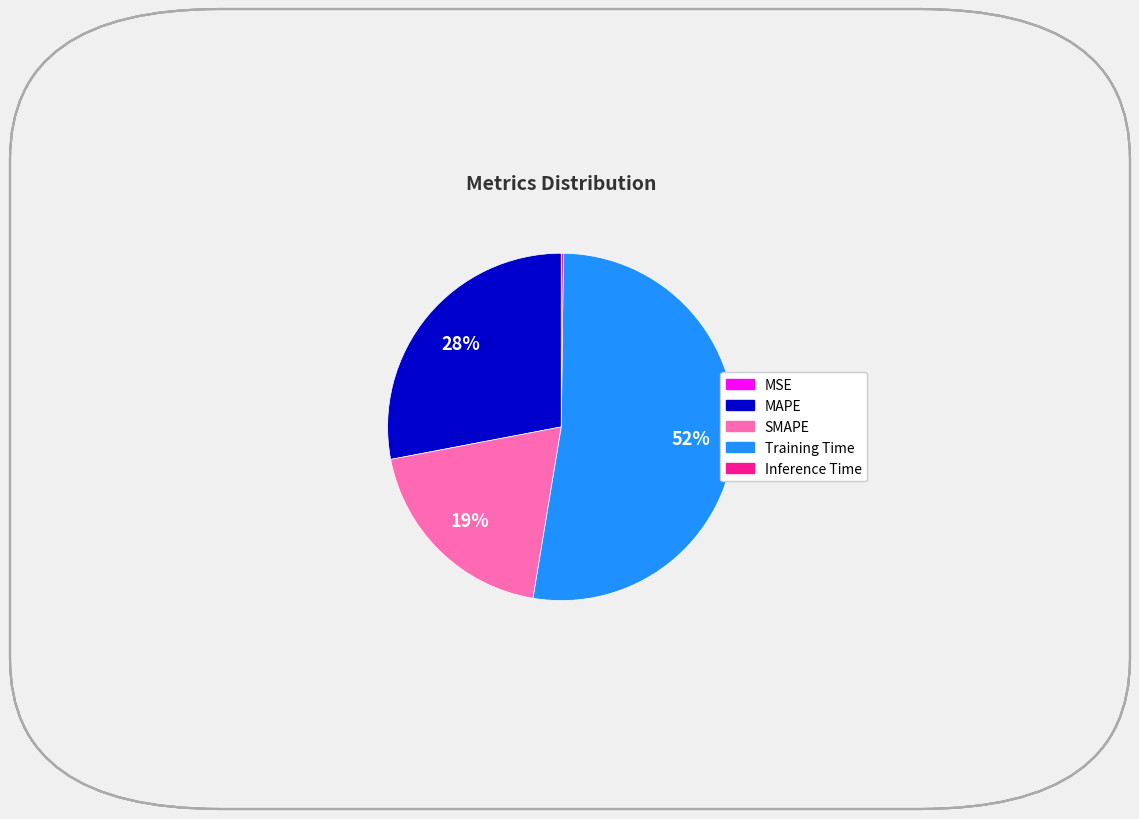

Between MAPE and Training Time, which is larger?

Training Time